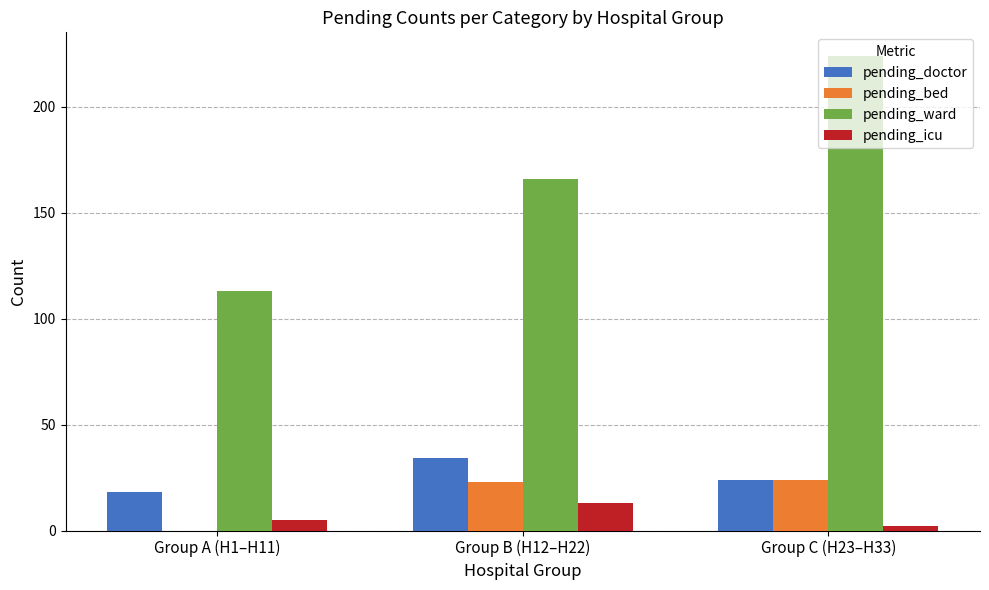

What is the greatest value displayed?

224